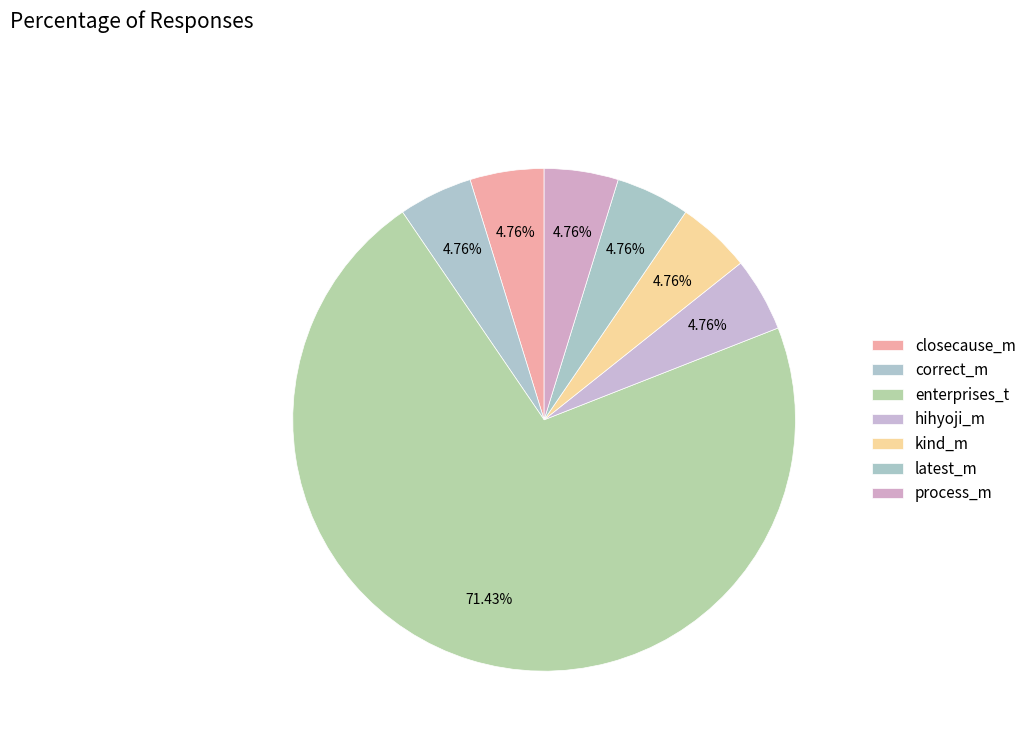

What percentage is NOT represented by hihyoji_m?

95.2%